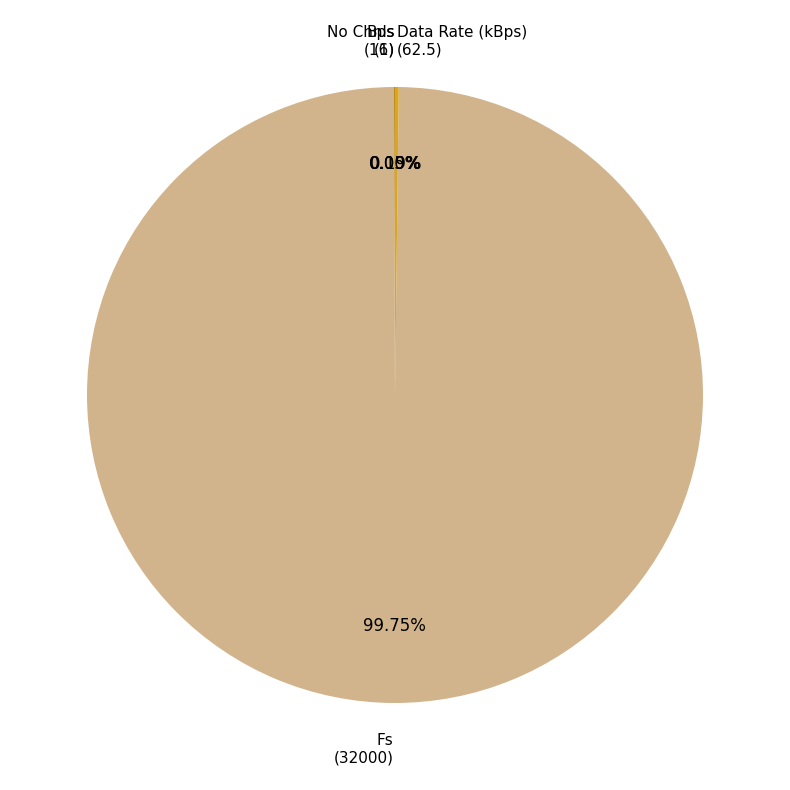

Does any single category account for the majority?

Yes